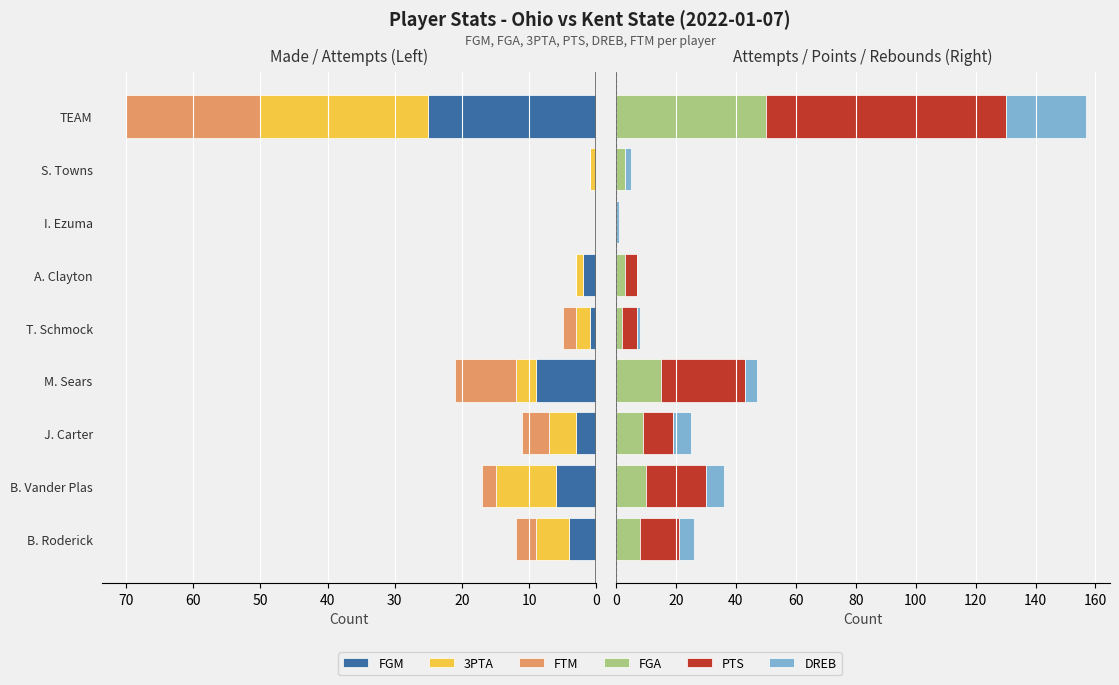

At J. Carter, list the series in order from largest to smallest.

PTS, FGA, DREB, 3PTA, FTM, FGM